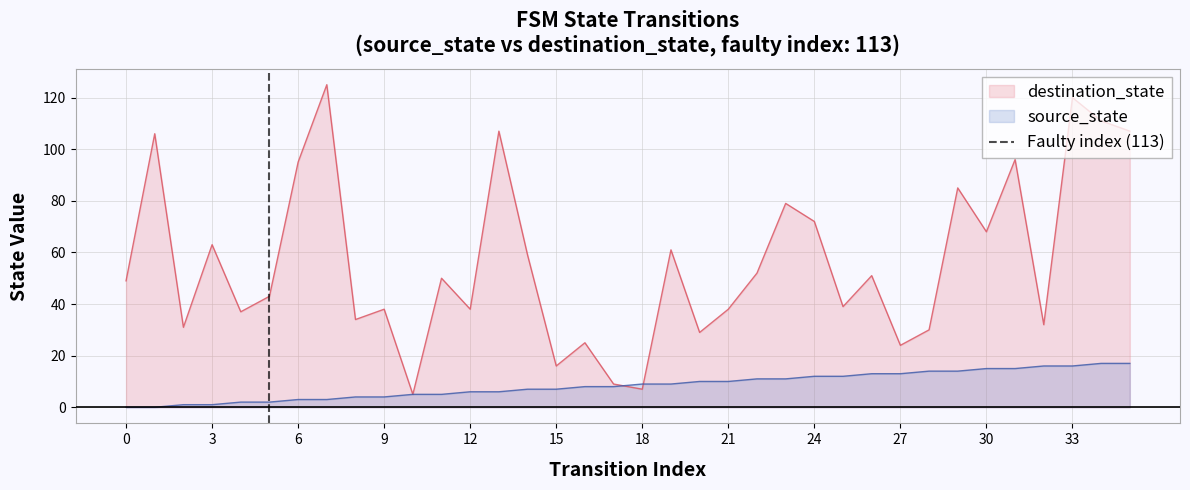

What is the maximum value for destination_state?

125